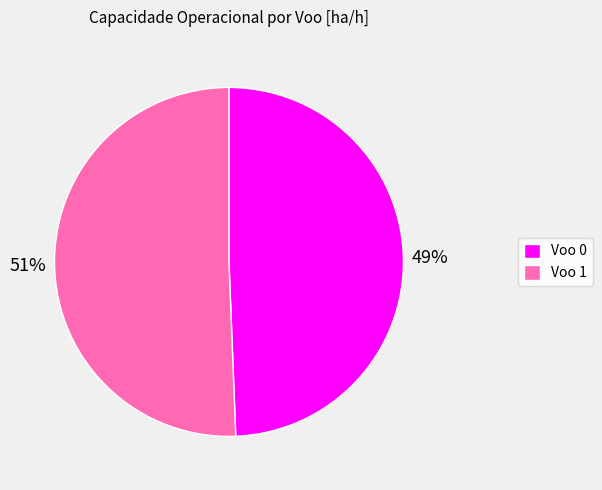

What is the ratio of the value at Voo 0 to the value at Voo 1?

1.0